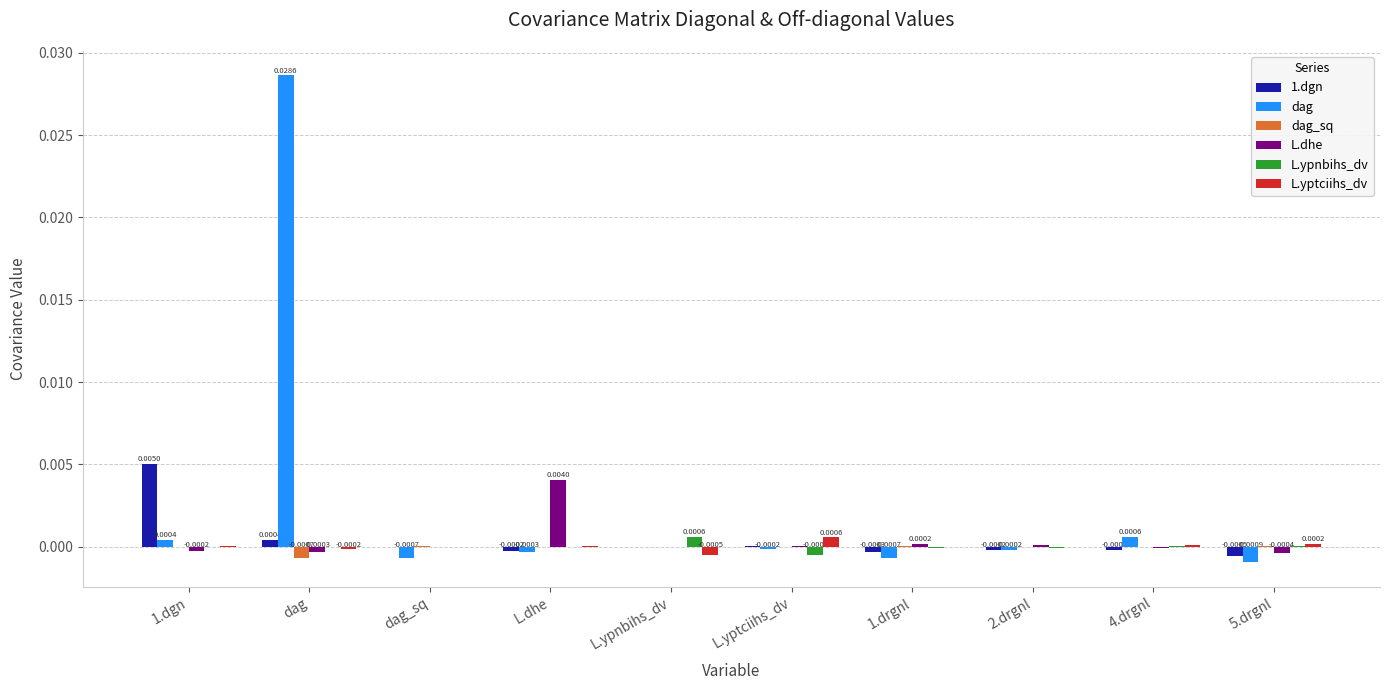

How many categories are shown in the chart?

10